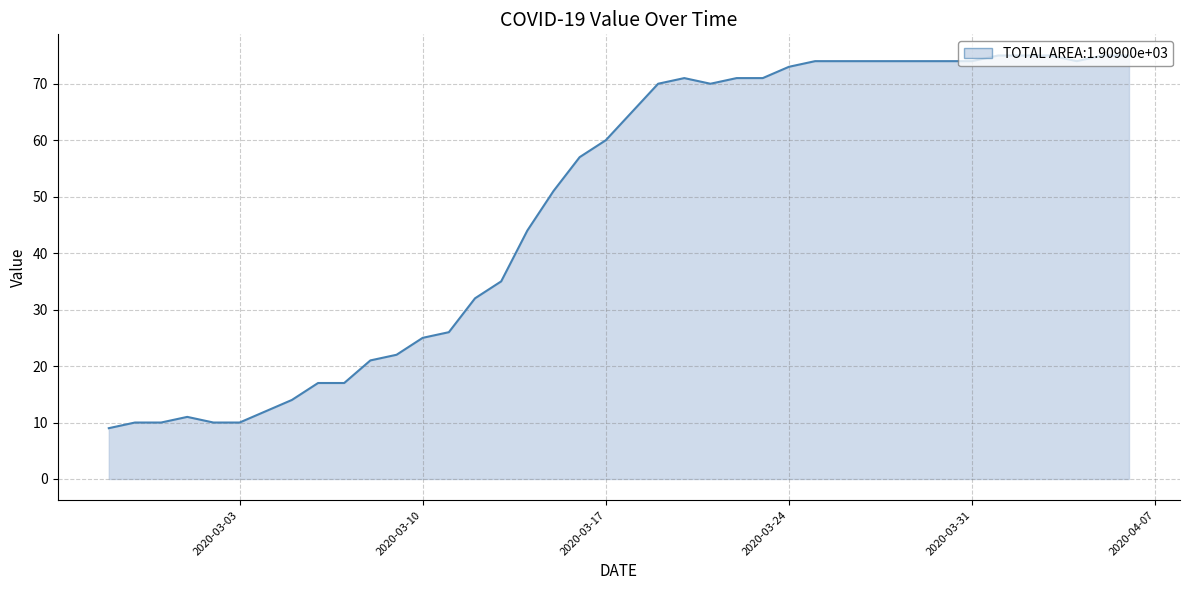

How many values are below 65?

20